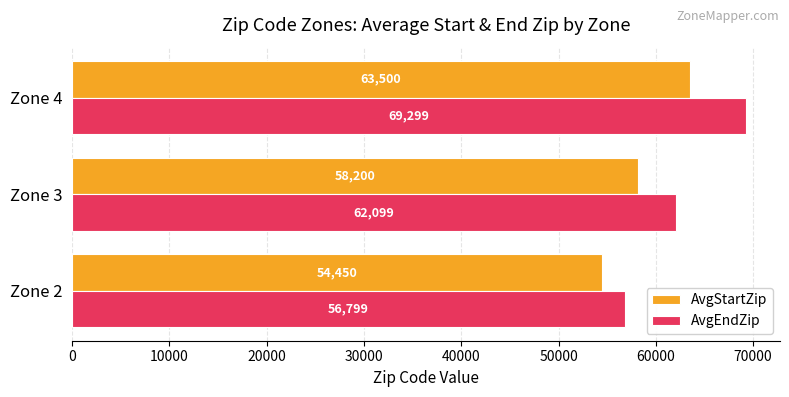

Which series has the largest total across all categories?

AvgEndZip